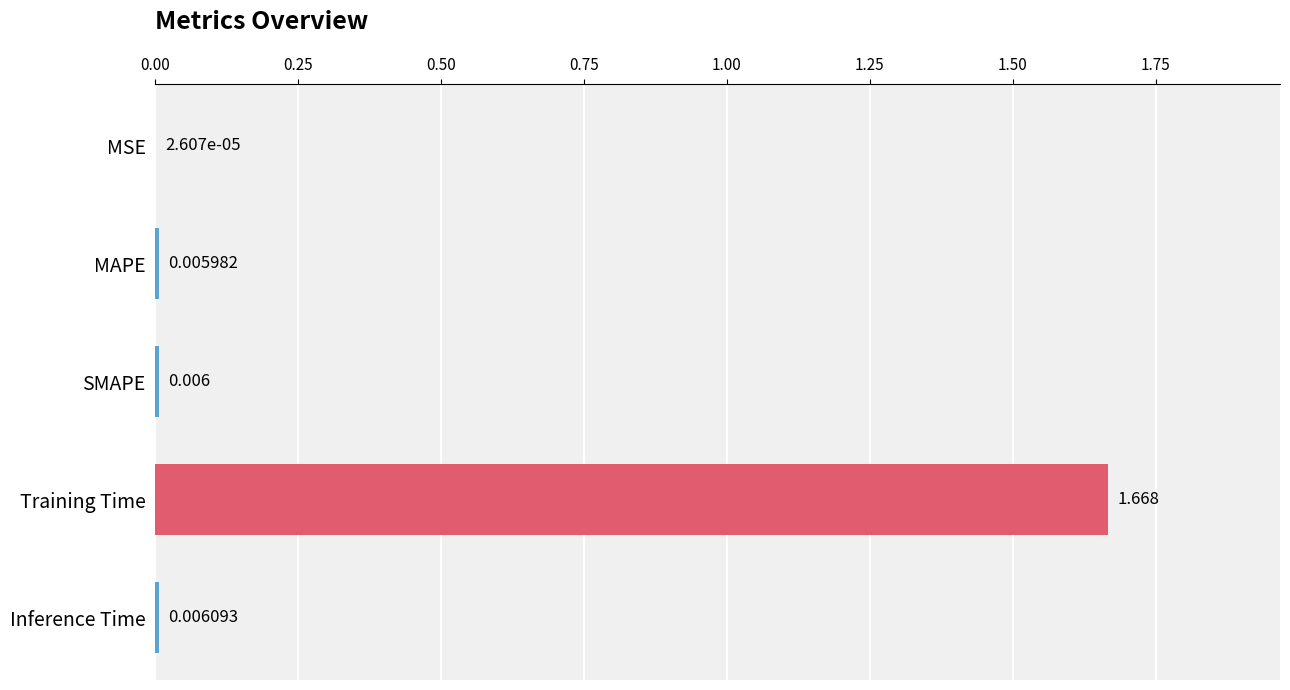

At which category does the chart reach its peak across all series?

Training Time